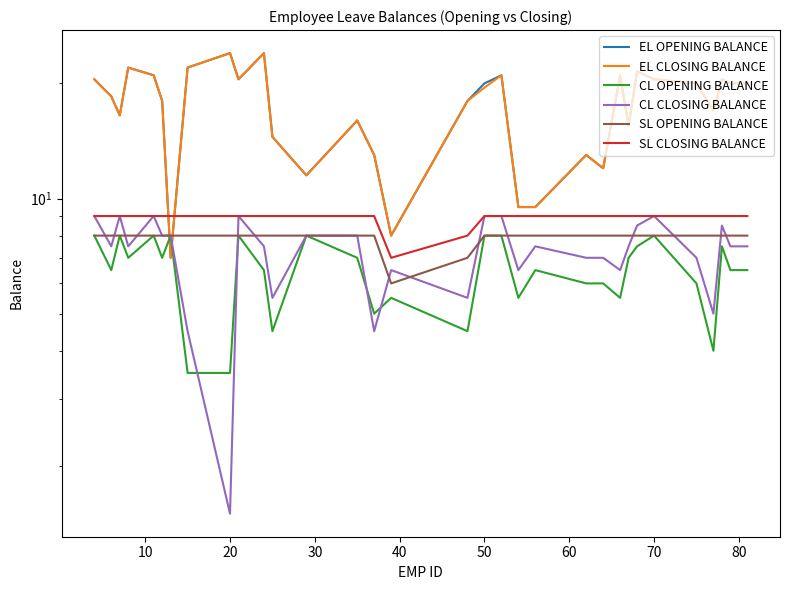

At which label does CL CLOSING BALANCE reach its minimum?

80